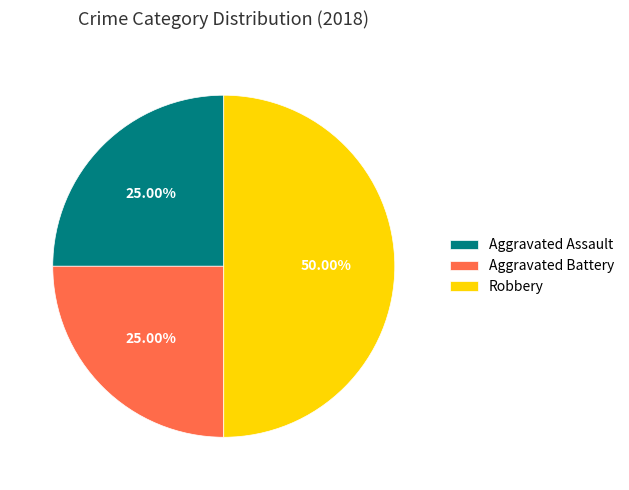

What percentage is NOT represented by Robbery?

50.0%